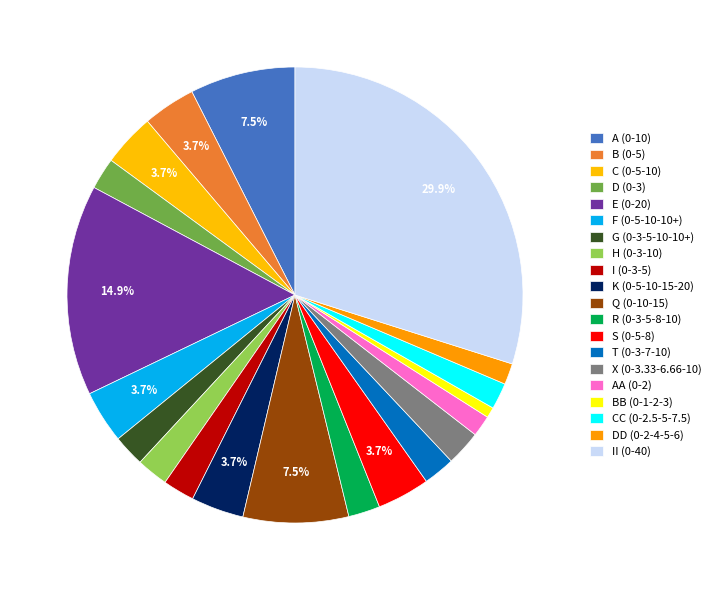

The C (0-5-10) slice represents 1% of the pie. True or false?

False